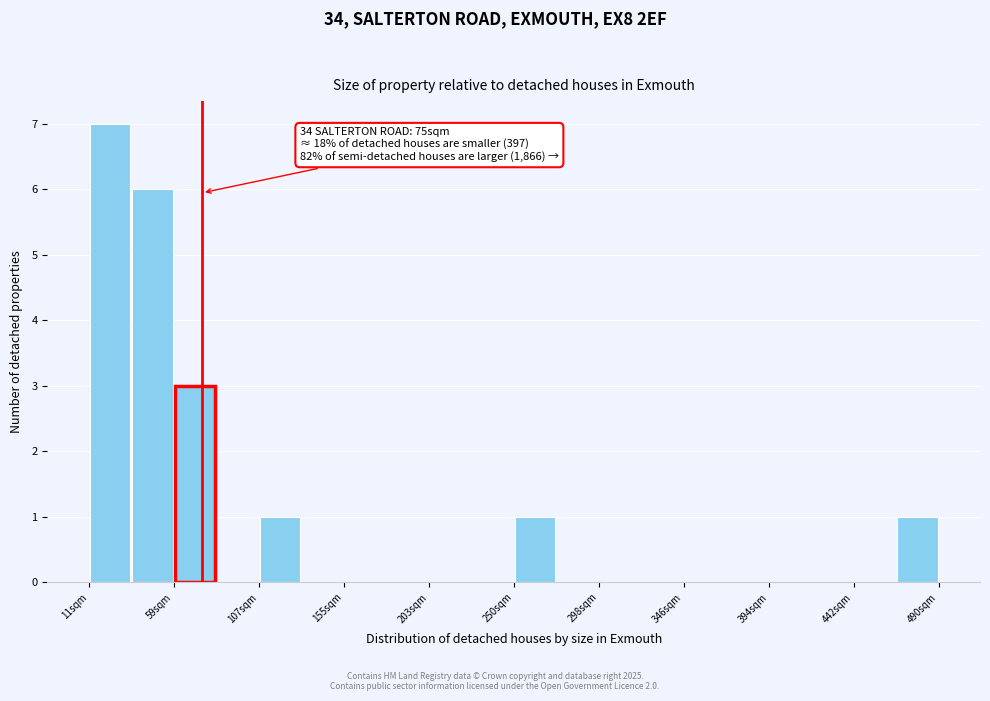

Over which range of the x-axis is the bar tallest?

10 to 35